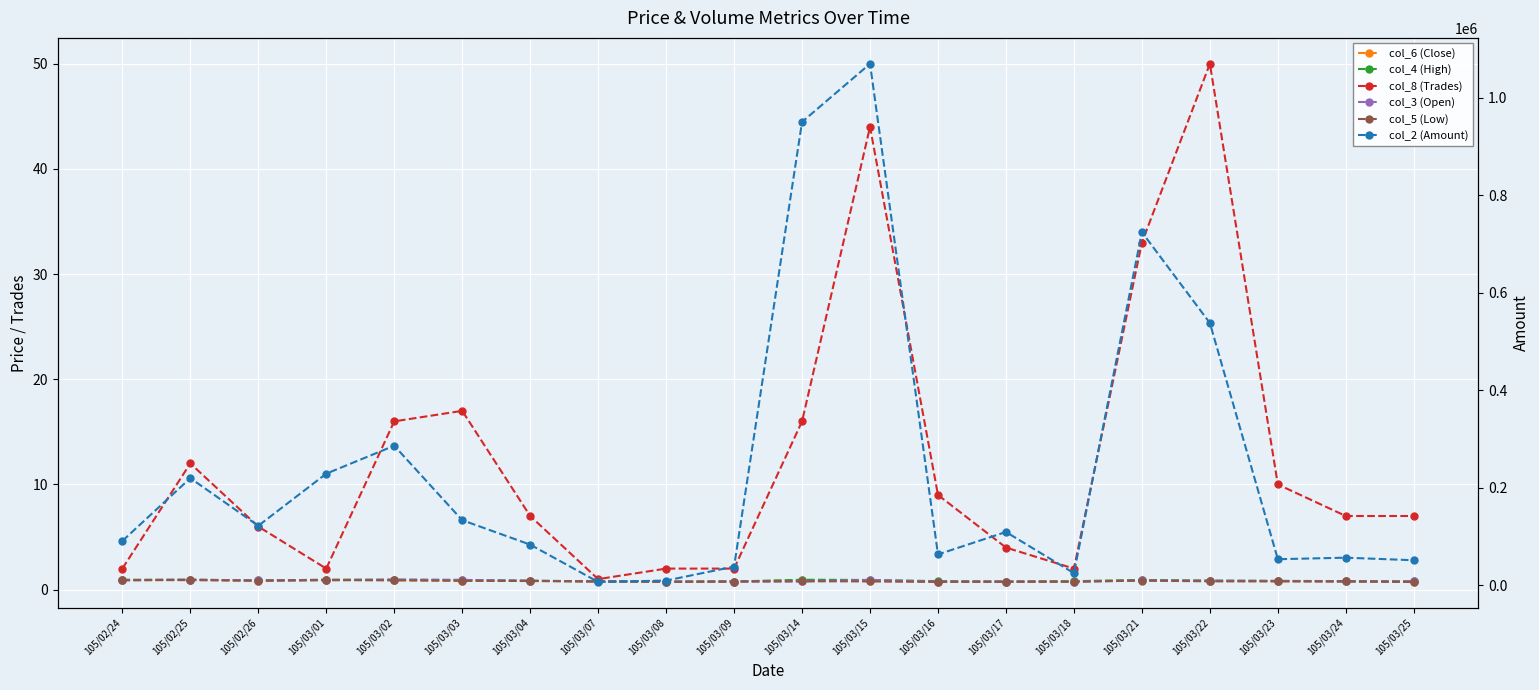

What is the sum of the col_8 (Trades) values at 105/03/09 and 105/02/24?

4.0